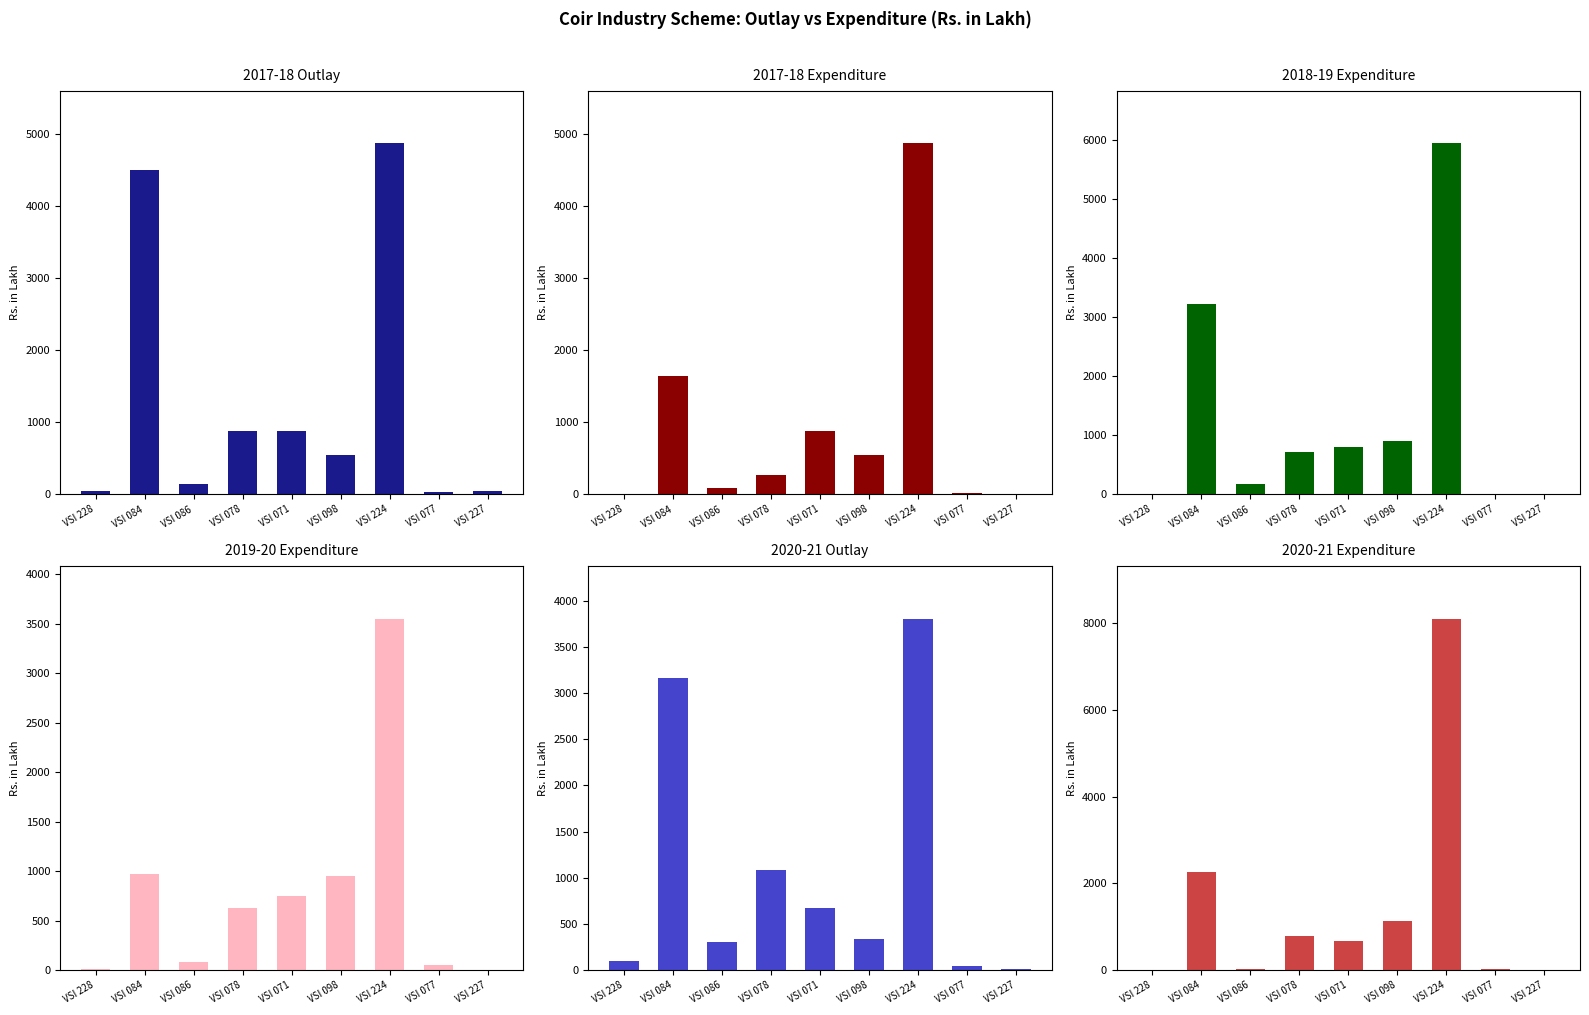

How many bars are there in total?

54